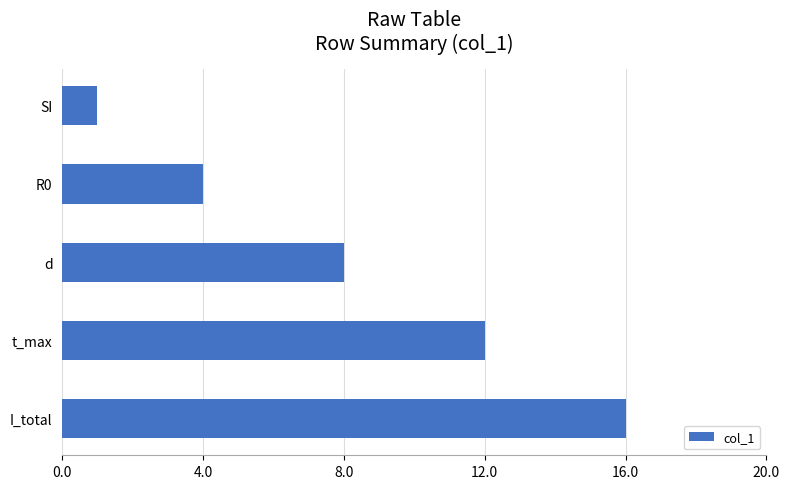

What is the average value?

8